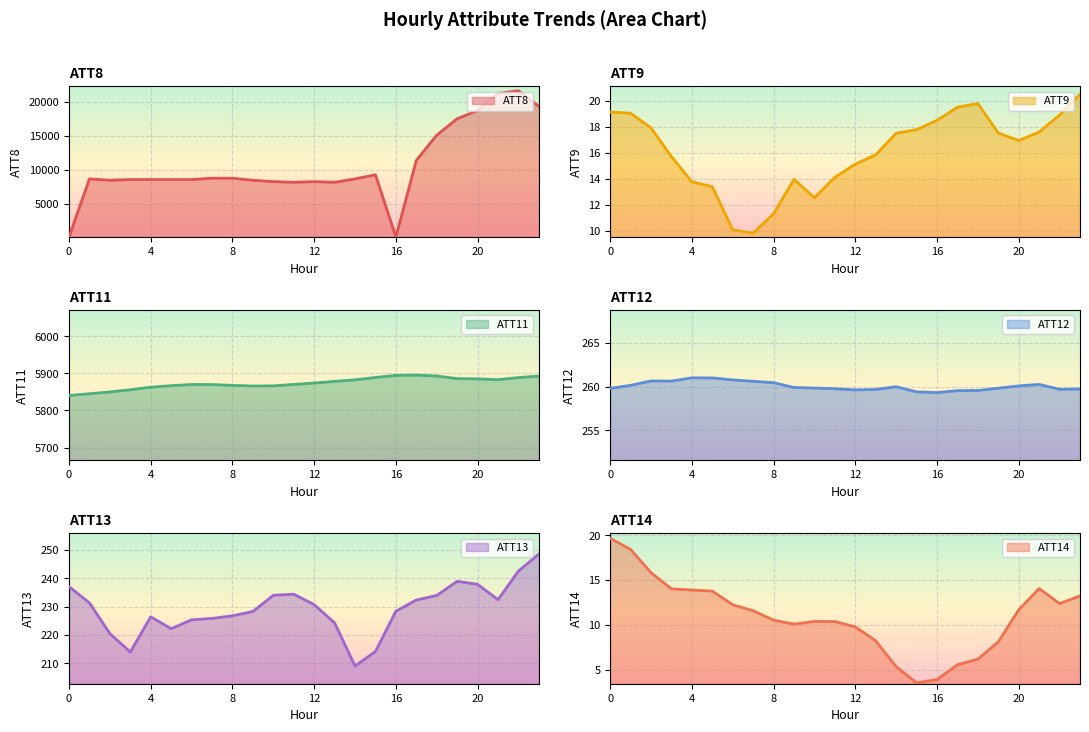

In ATT8, how many points are higher than both neighbors (excluding endpoints)?

4